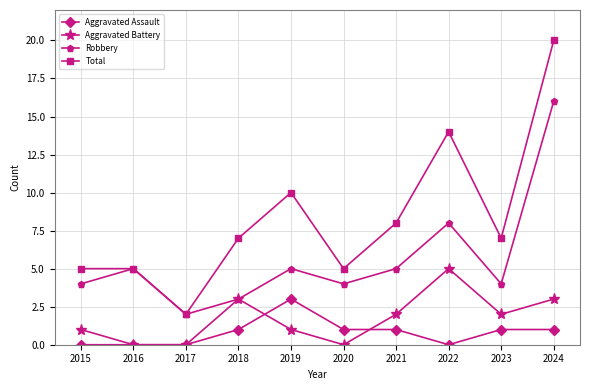

Reading right to left, what are all the values shown in this chart?

Aggravated Assault: 1	1	0	1	1	3	1	0	0	0
Aggravated Battery: 3	2	5	2	0	1	3	0	0	1
Robbery: 16	4	8	5	4	5	3	2	5	4
Total: 20	7	14	8	5	10	7	2	5	5